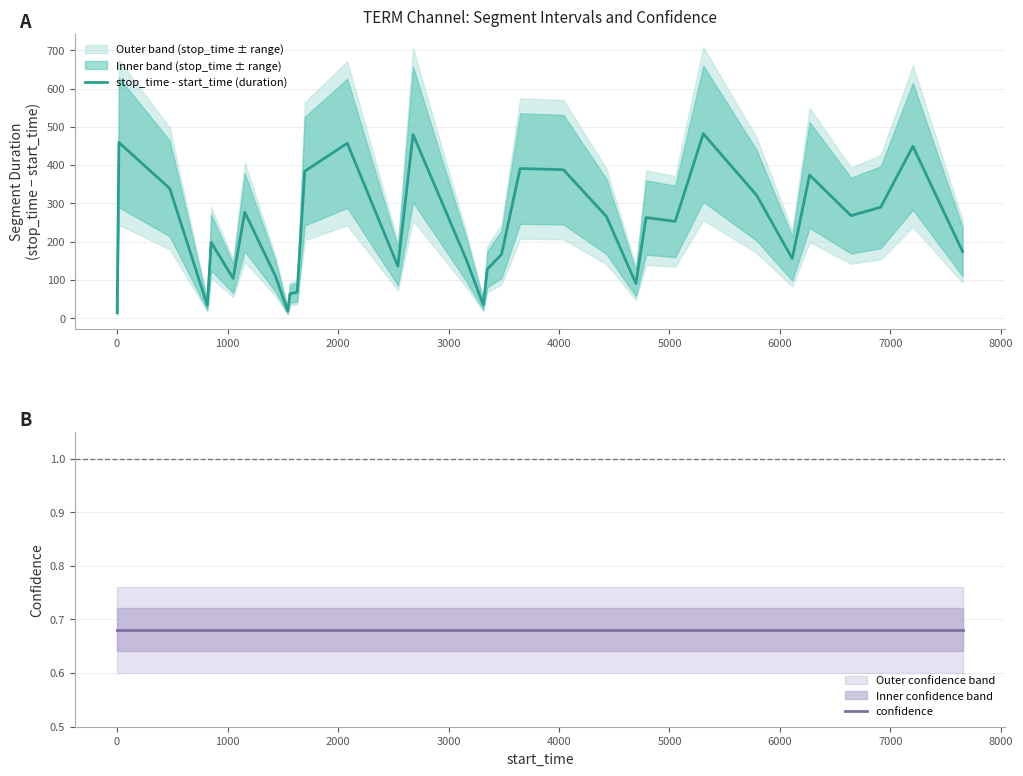

Which series has the largest range (max minus min)?

stop_time - start_time (duration)